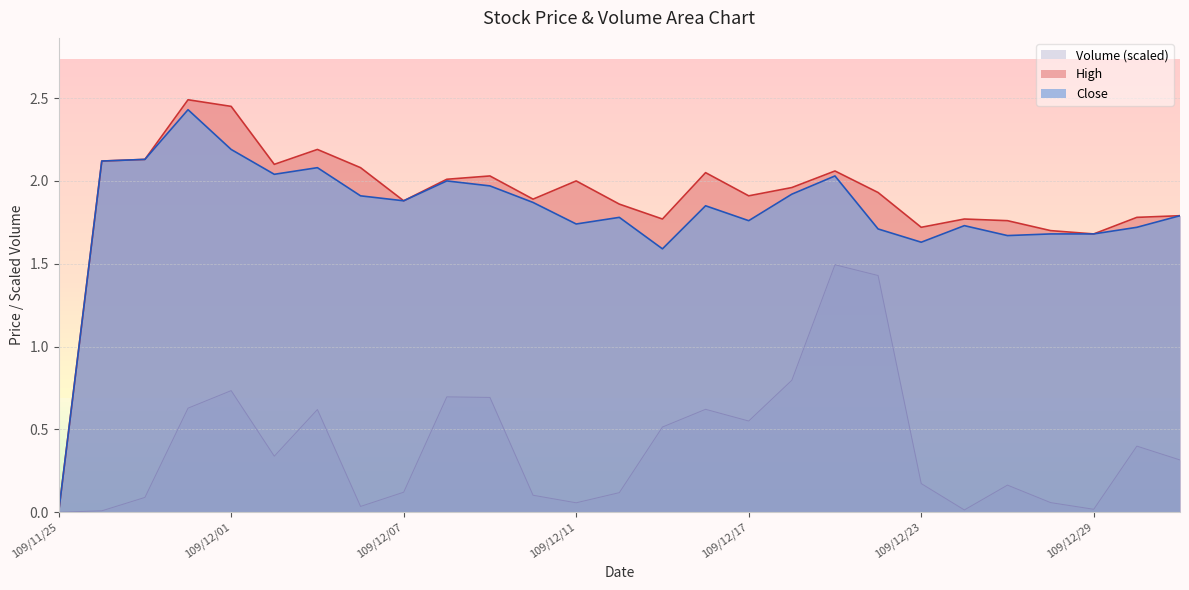

At which category is the sum across all series the highest?

109/12/21